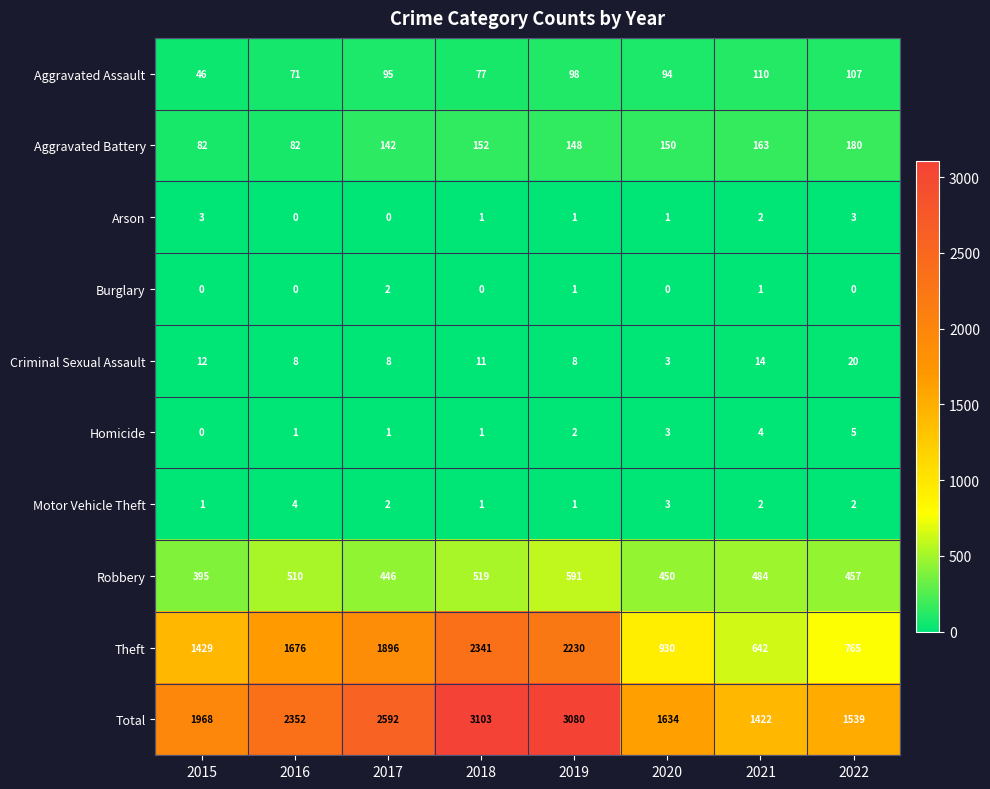

At which label is Criminal Sexual Assault closest to 11?

2018